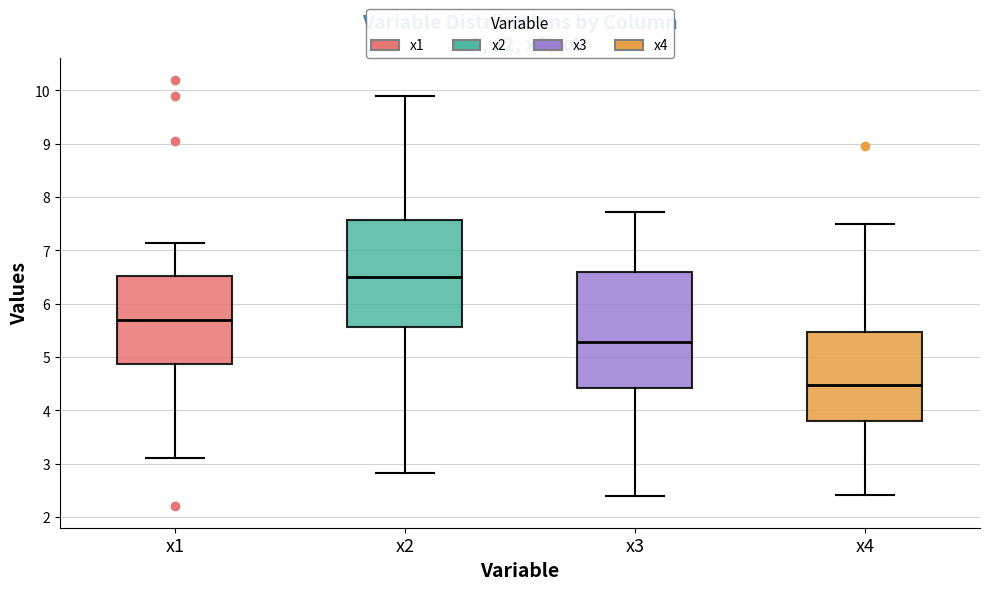

Where does the lower whisker of the box for x4 end on the y-axis? The values are not printed on the chart, so give them approximately, as read against the axis.

2.4